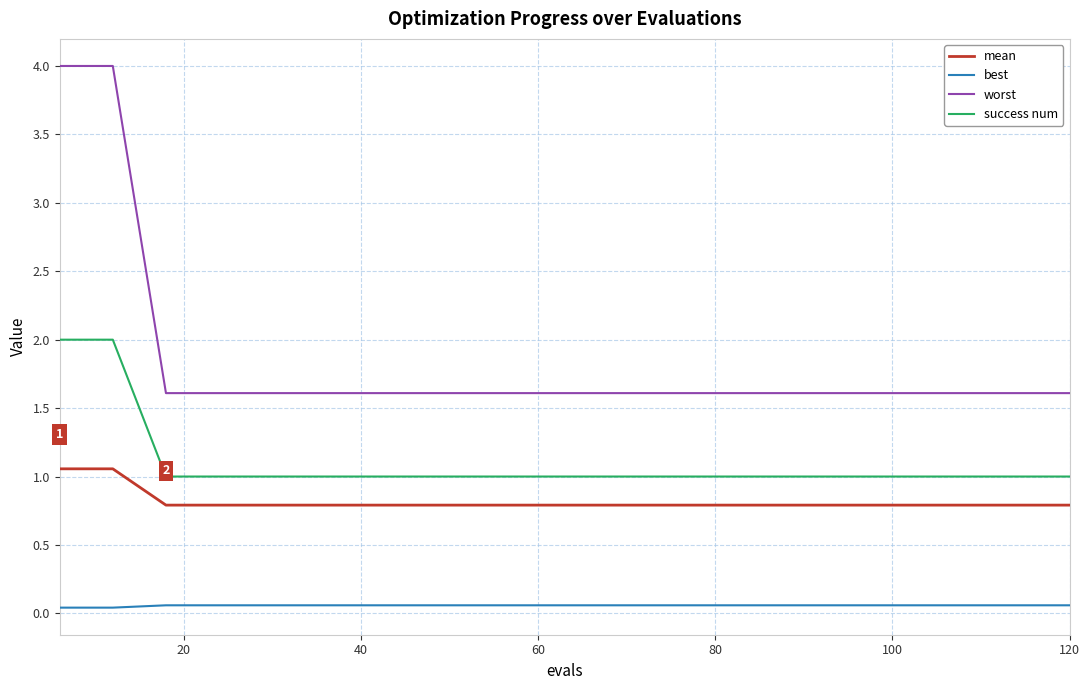

Rank the series by their average value, from highest to lowest.

worst, success num, mean, best